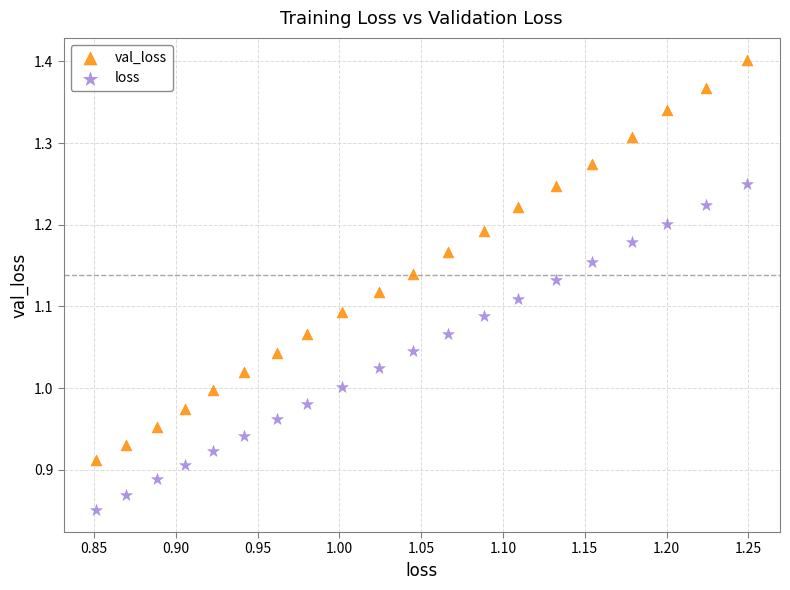

Which series has the widest spread of Y values?

val_loss